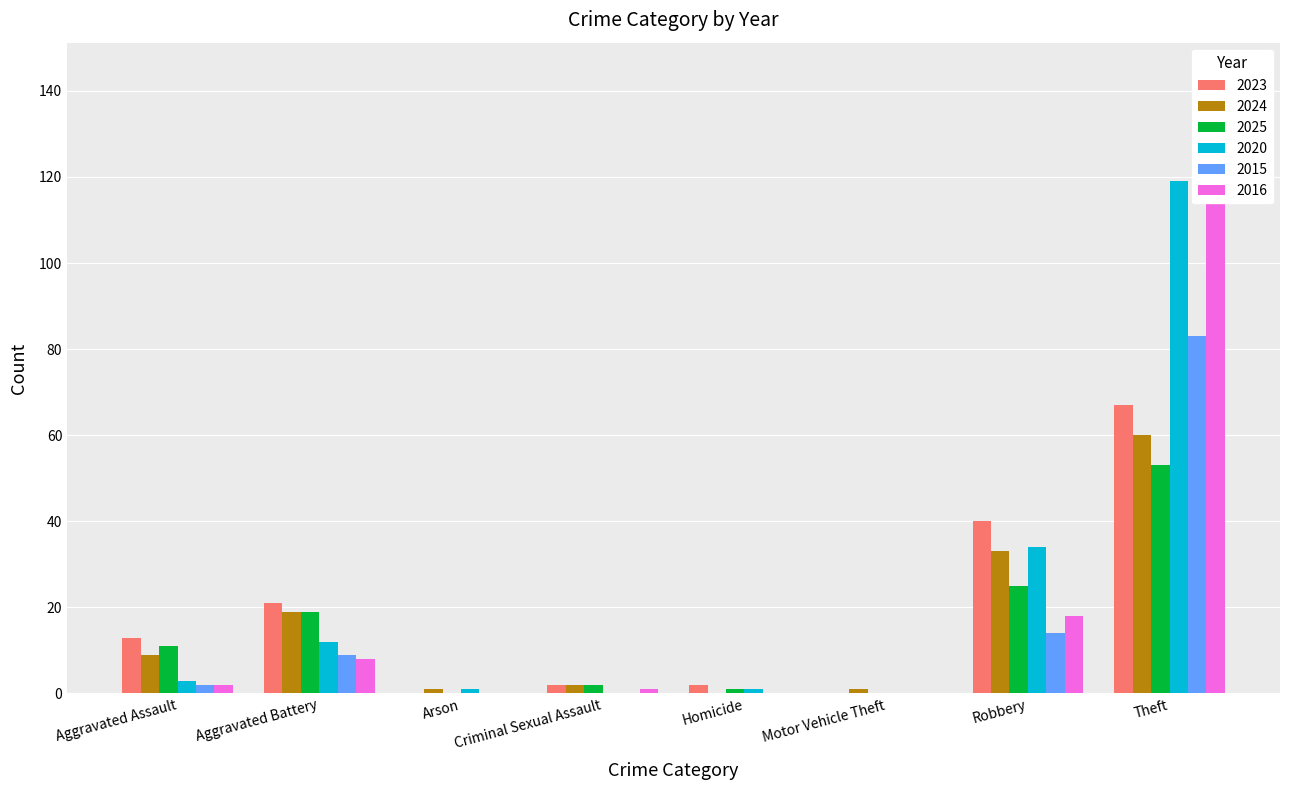

What is the difference between the 2023 values at Theft and Homicide?

65